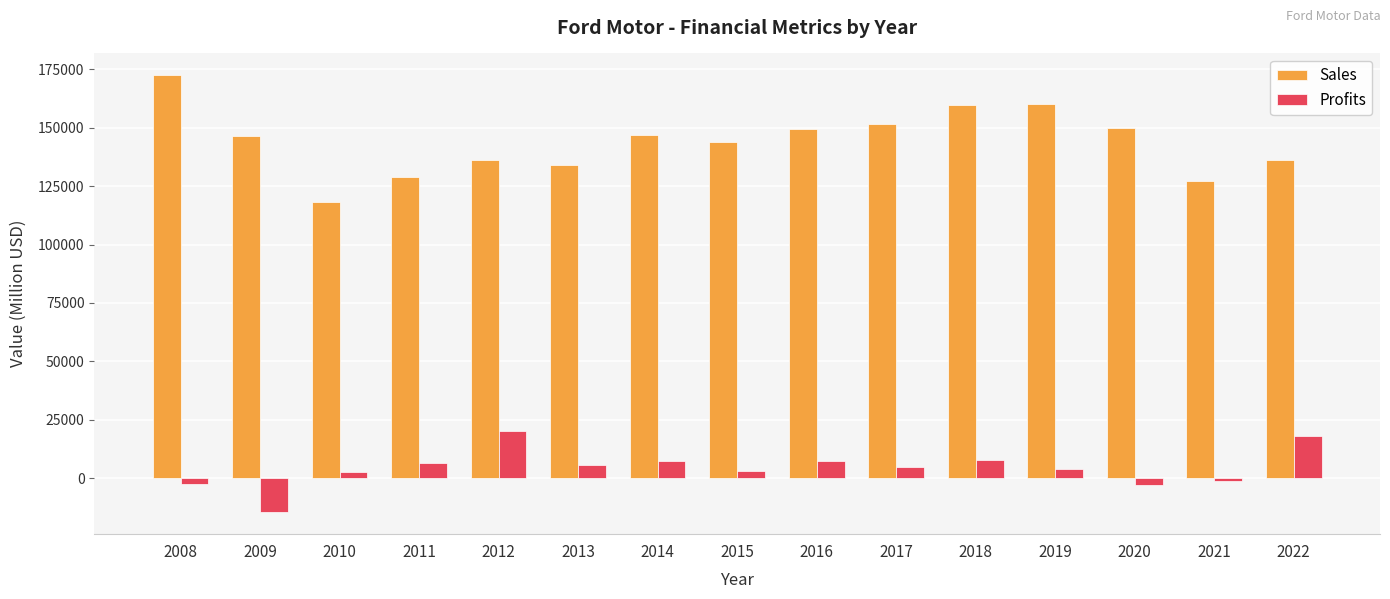

Does the chart contain any negative values?

Yes